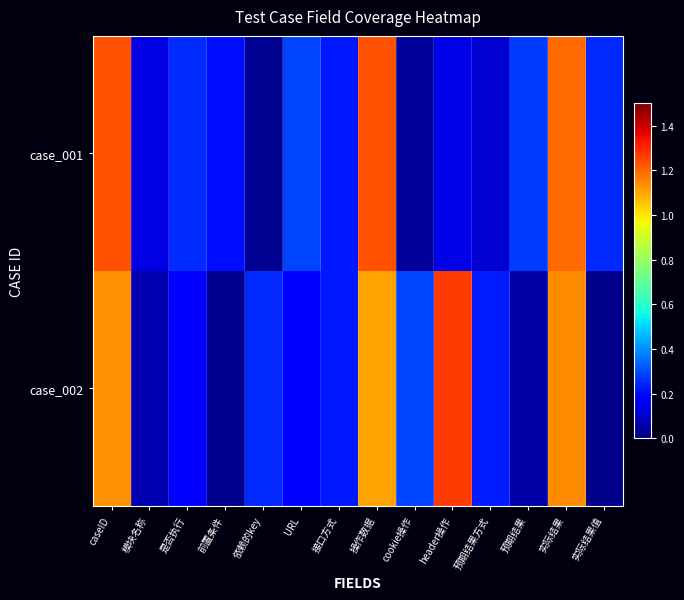

Which series has the widest spread of values?

case_002